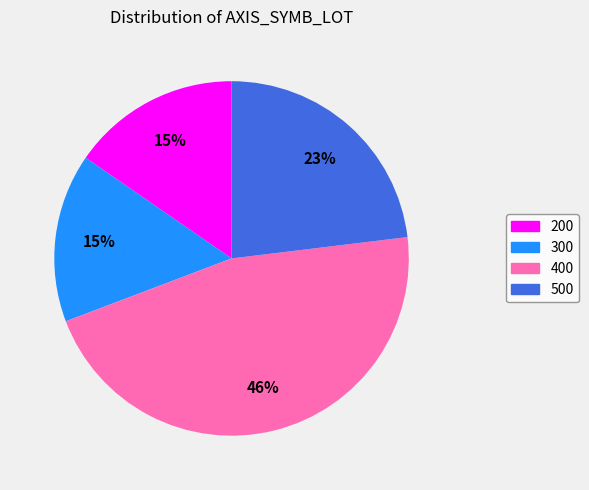

What is the largest slice in the pie chart?

400